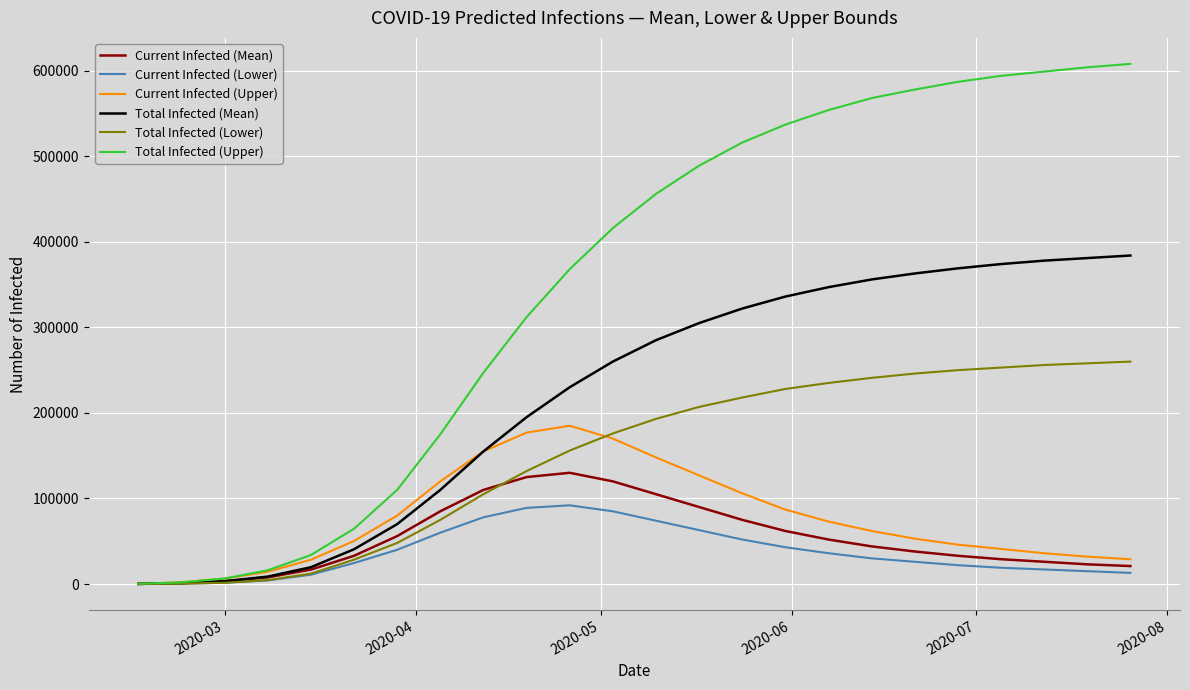

Rank the series by their maximum value, from lowest to highest.

Current Infected (Lower), Current Infected (Mean), Current Infected (Upper), Total Infected (Lower), Total Infected (Mean), Total Infected (Upper)